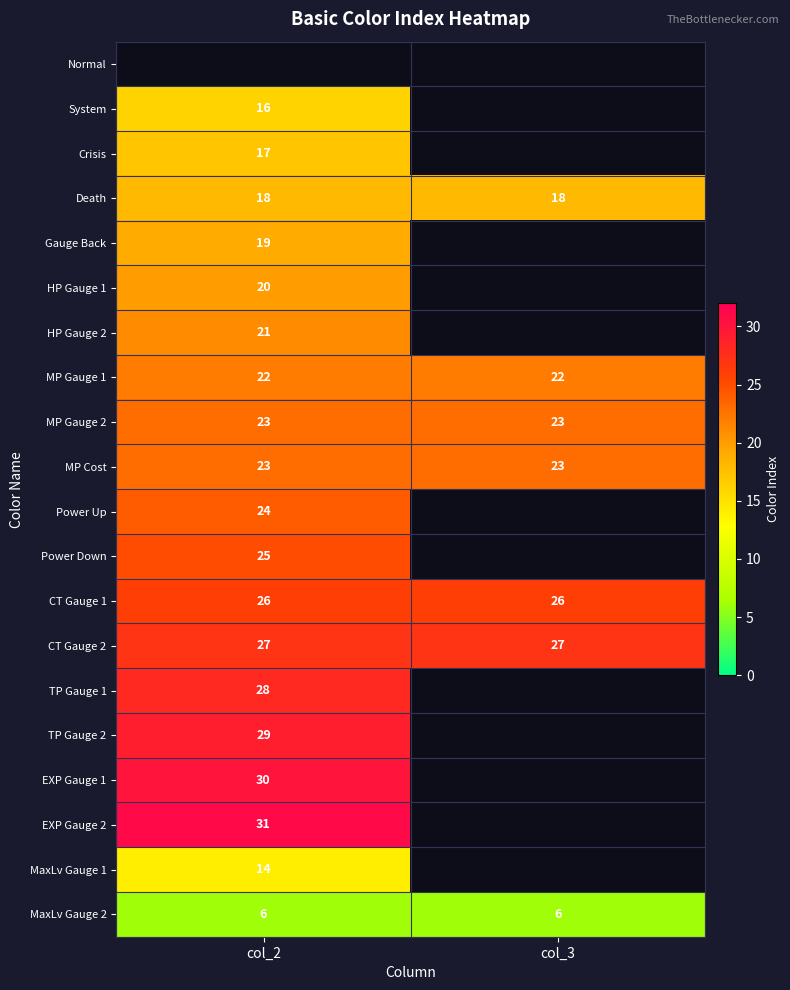

What is the sum of all MaxLv Gauge 2 values?

12